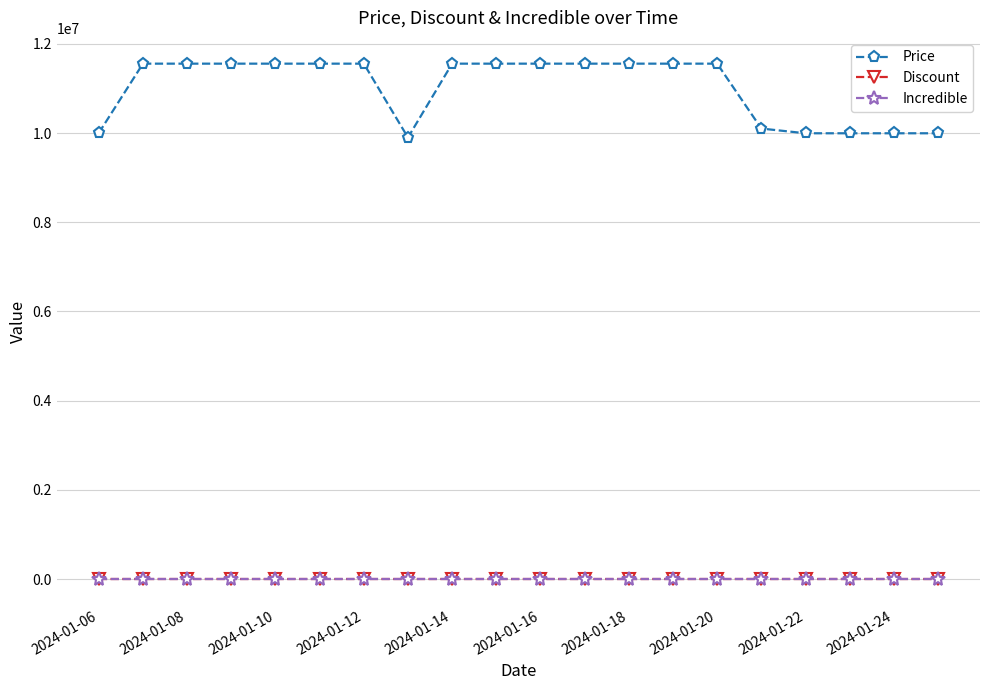

True or false: Price and Discount intersect in this chart.

False